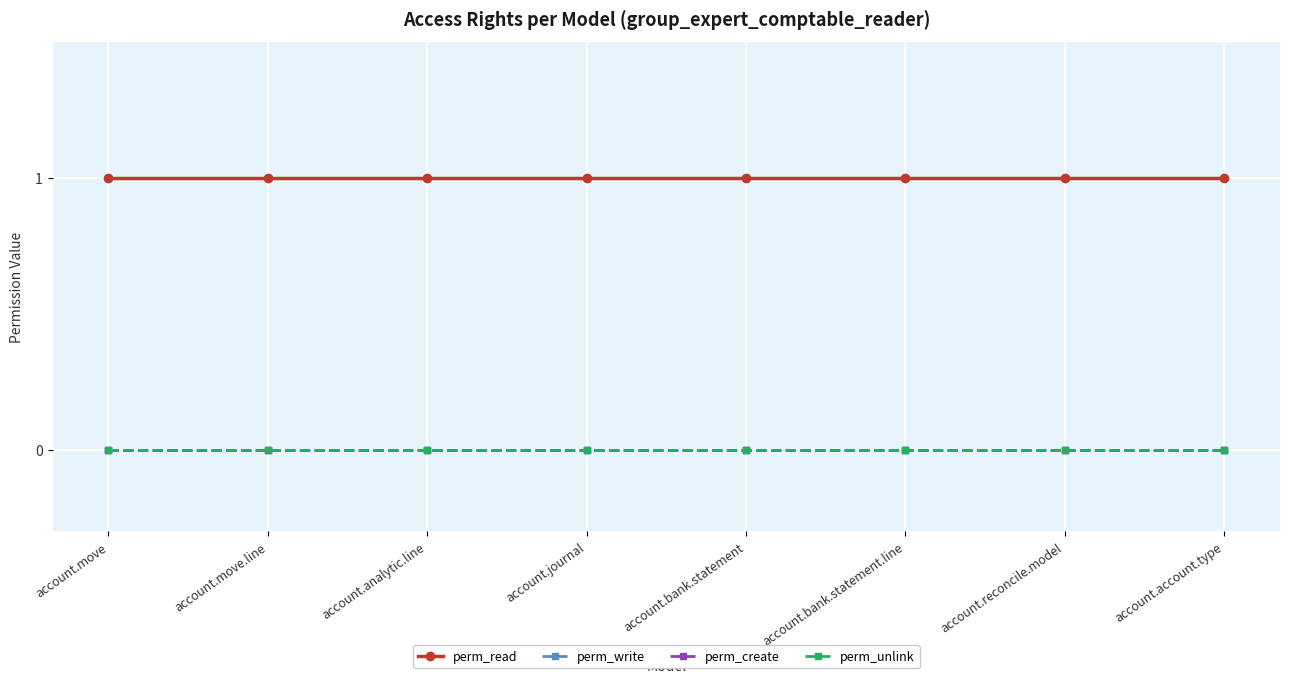

Is this an area chart (filled region under the line)?

No